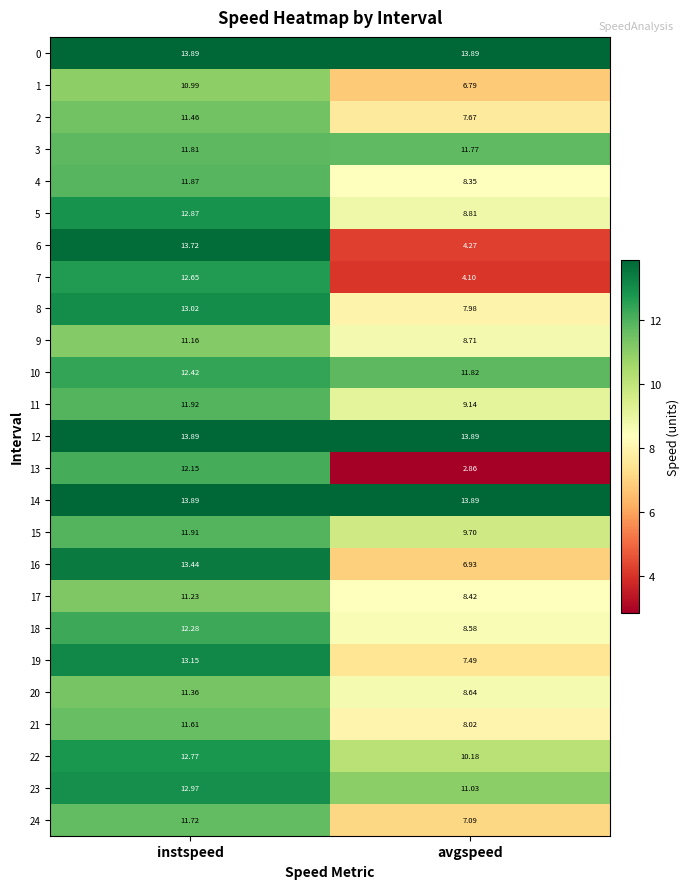

Which label corresponds to the smallest value in the chart?

avgspeed